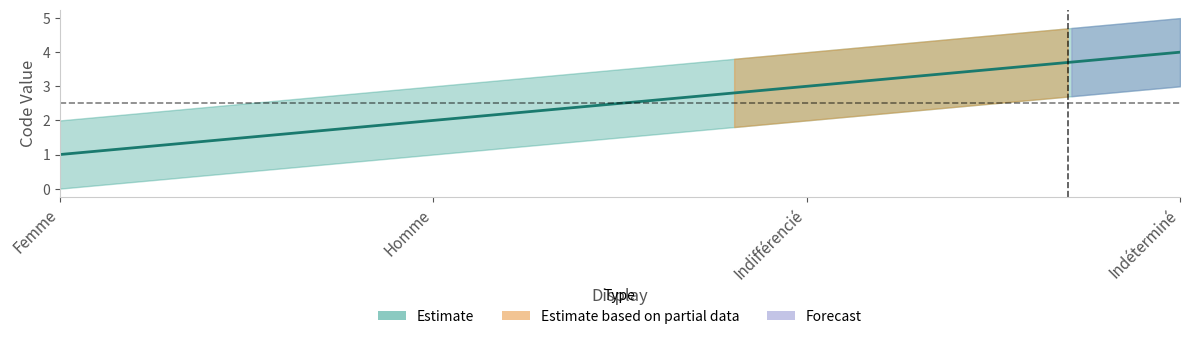

What is the minimum value shown in the chart?

1